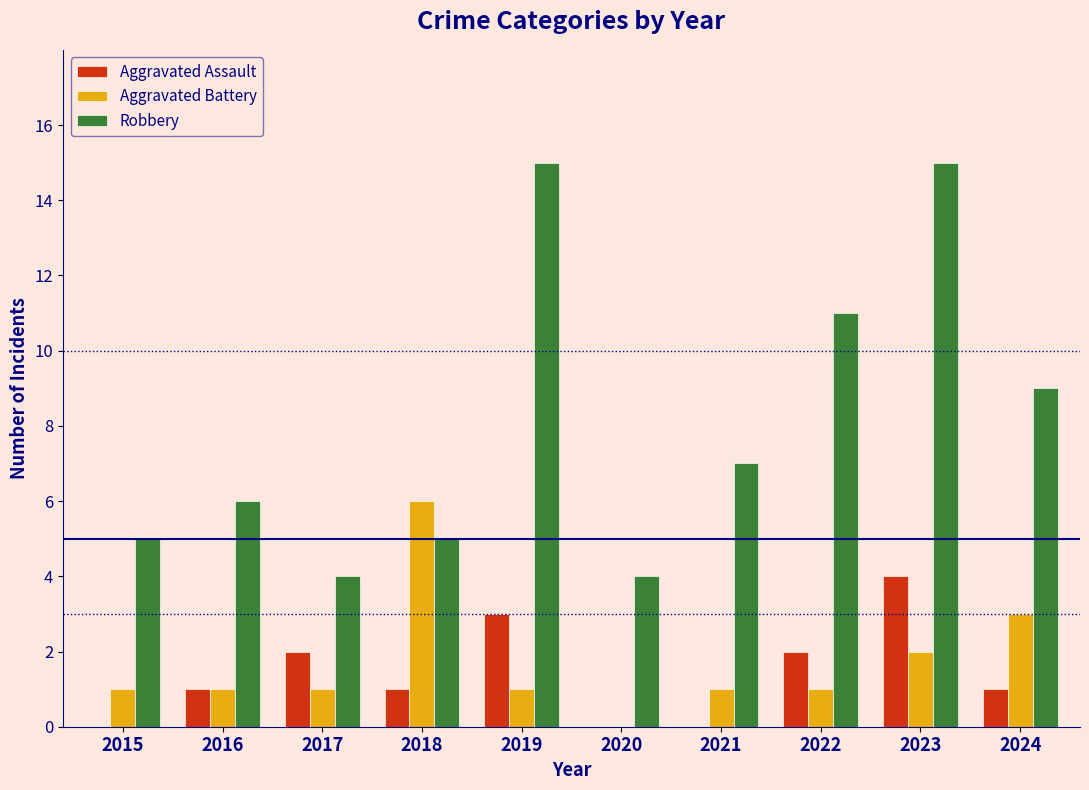

Reading right to left, what are all the values shown in this chart?

Aggravated Assault: 1	4	2	0	0	3	1	2	1	0
Aggravated Battery: 3	2	1	1	0	1	6	1	1	1
Robbery: 9	15	11	7	4	15	5	4	6	5